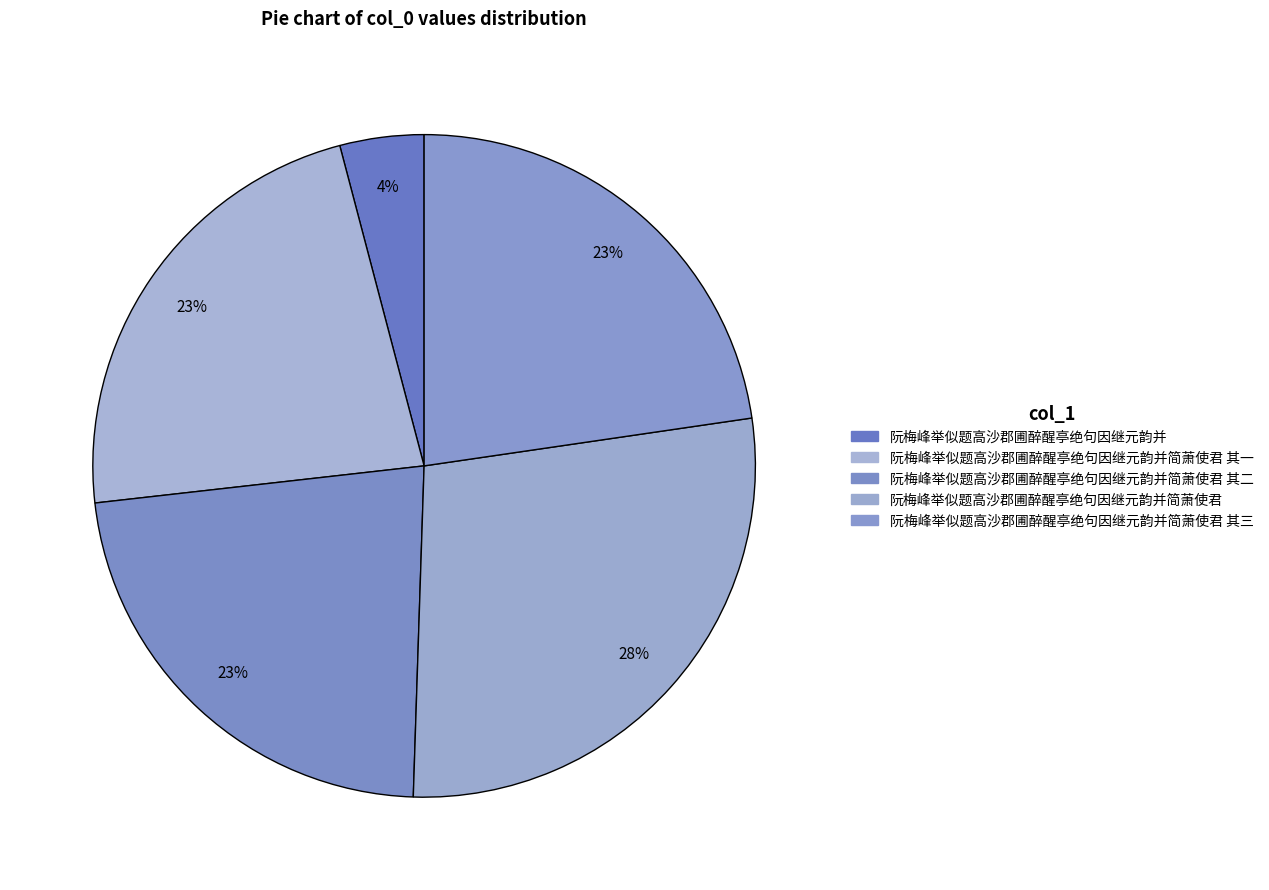

How many segments does this pie chart have?

5